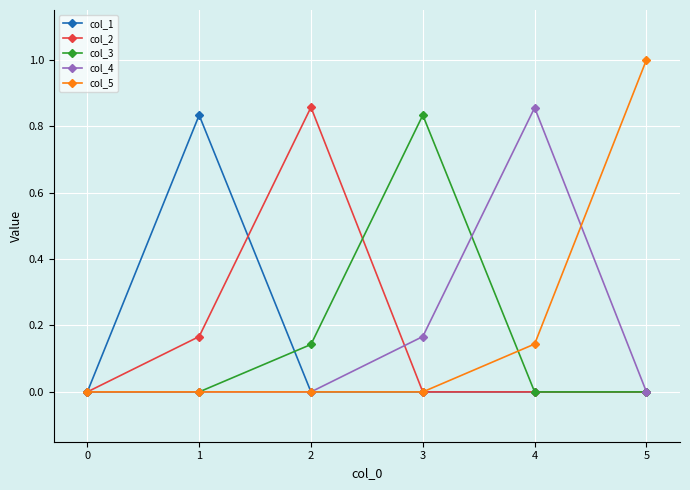

Is this an area chart (filled region under the line)?

No